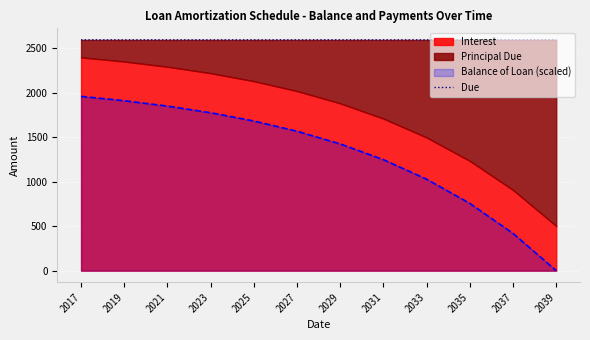

At which label is Balance of Loan (scaled) closest to 980?

2033